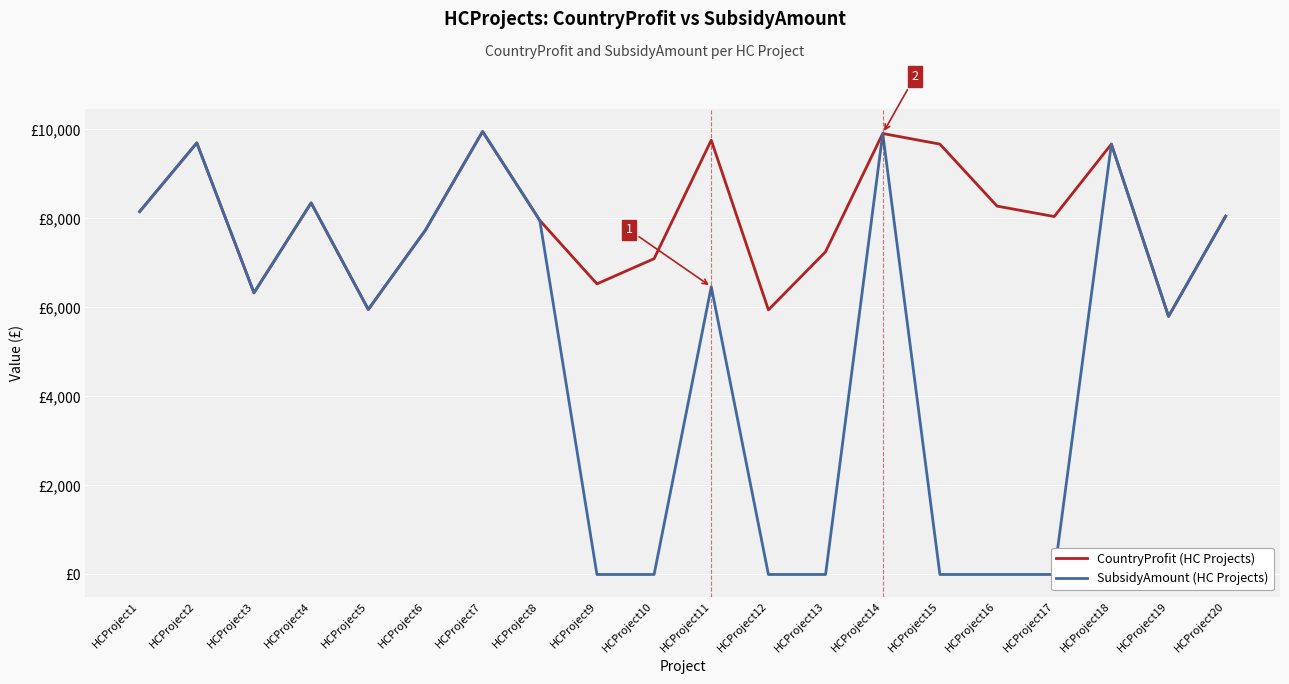

At which category does SubsidyAmount reach its first local valley?

HCProject3